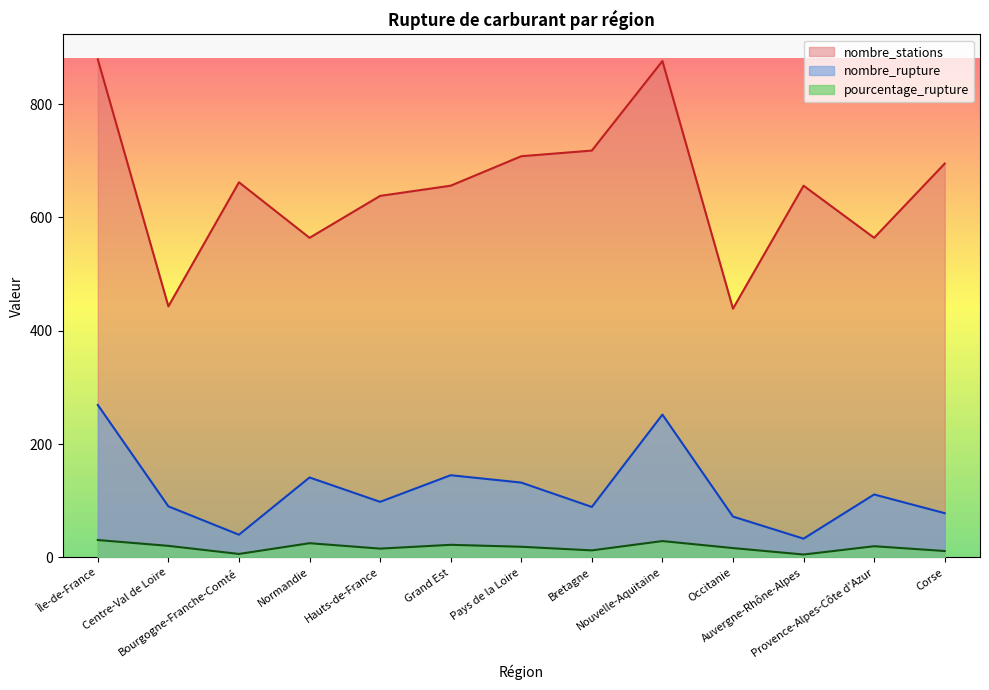

True or false: pourcentage_rupture has more than 2 points higher than both neighbors.

True